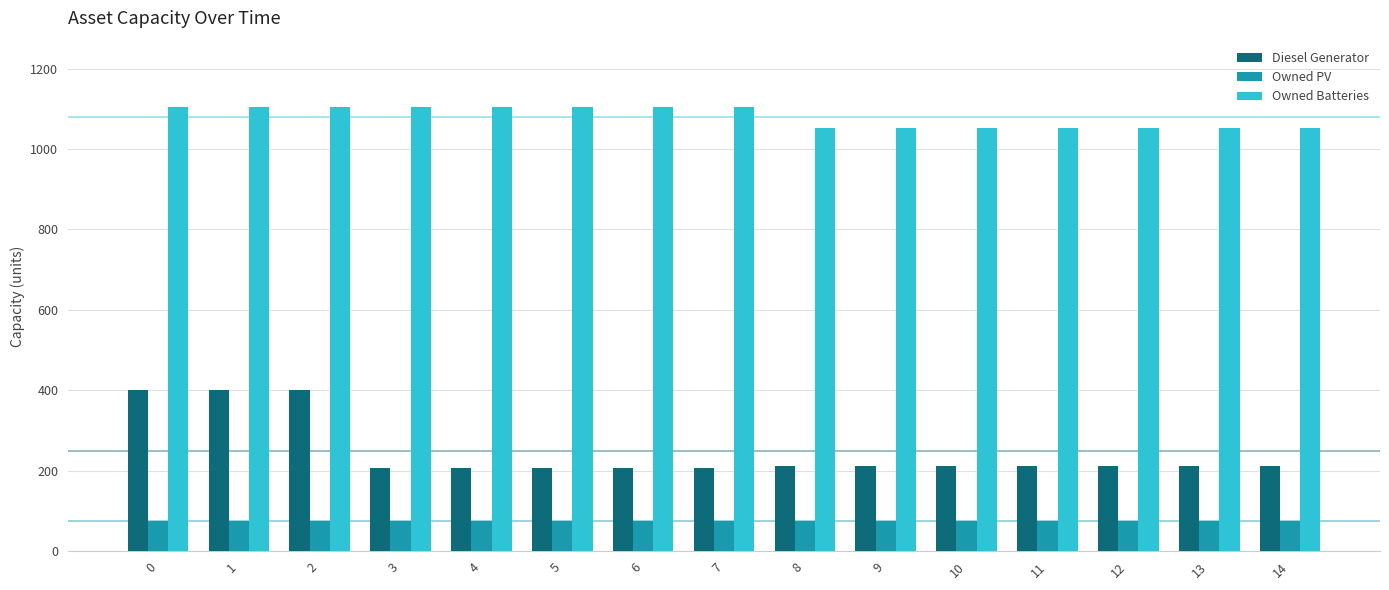

What is the sum of all Diesel Generator values?

3721